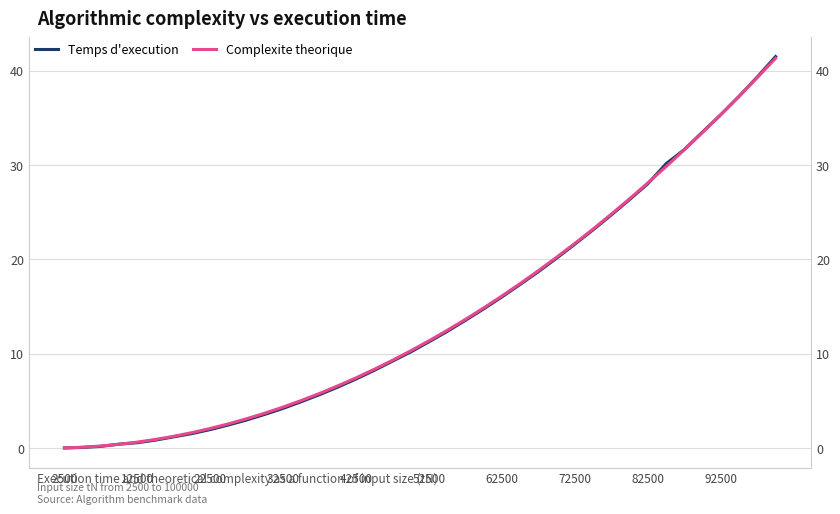

Reading left to right, what are all the values shown in this chart?

Temps d'execution: 0.0	0.1	0.2	0.4	0.6	0.9	1.2	1.5	2.0	2.5	3.0	3.6	4.2	4.9	5.7	6.5	7.3	8.3	9.2	10.2	11.3	12.4	13.6	14.8	16.0	17.4	18.7	20.1	21.6	23.2	24.7	26.4	28.0	30.2	31.7	33.5	35.4	37.3	39.3	41.5
Complexite theorique: 0.0	0.1	0.2	0.4	0.6	0.9	1.3	1.7	2.1	2.6	3.1	3.7	4.4	5.1	5.8	6.6	7.5	8.4	9.3	10.3	11.4	12.5	13.7	14.9	16.1	17.5	18.8	20.2	21.7	23.2	24.8	26.4	28.1	29.9	31.6	33.5	35.4	37.3	39.3	41.3